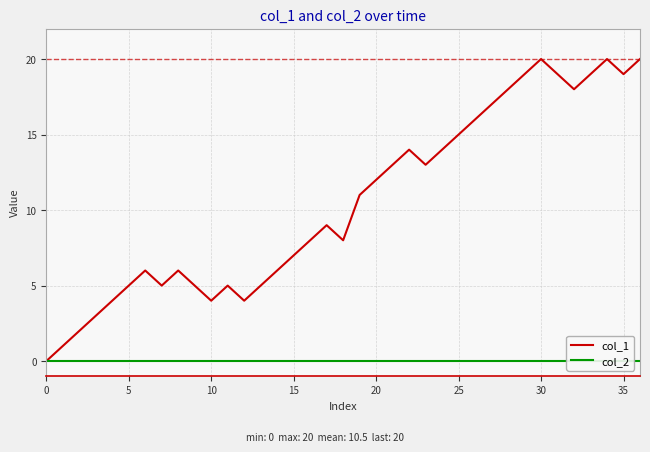

True or false: col_1 has more than 2 interior local peaks.

True